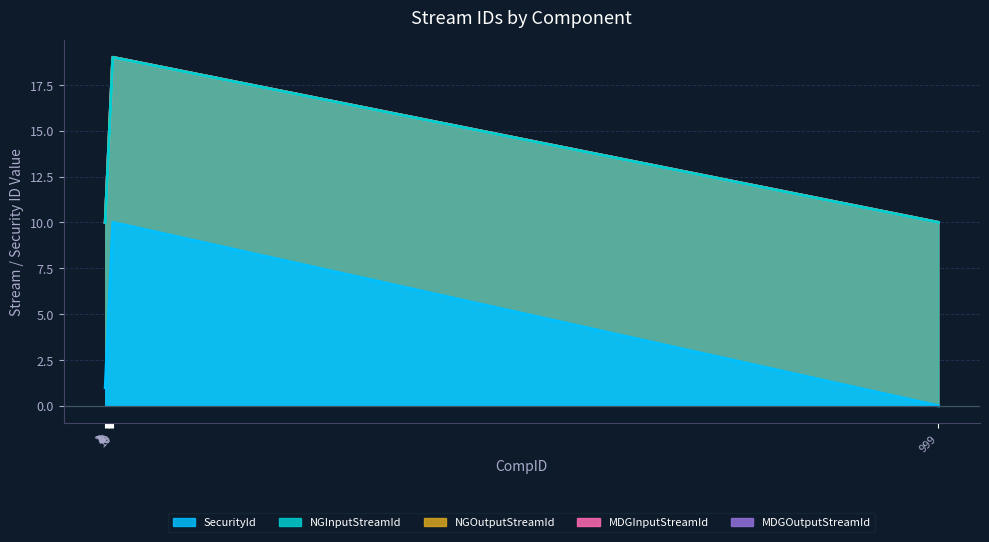

Reading right to left, extract all data points from this chart.

SecurityId: 999=0	10=10	9=9	8=8	7=7	6=6	5=5	4=4	3=3	2=2	1=1
NGInputStreamId: 999=10	10=19	9=18	8=17	7=16	6=15	5=14	4=13	3=12	2=11	1=10
NGOutputStreamId: 999=10	10=19	9=18	8=17	7=16	6=15	5=14	4=13	3=12	2=11	1=10
MDGInputStreamId: 999=10	10=19	9=18	8=17	7=16	6=15	5=14	4=13	3=12	2=11	1=10
MDGOutputStreamId: 999=10	10=19	9=18	8=17	7=16	6=15	5=14	4=13	3=12	2=11	1=10